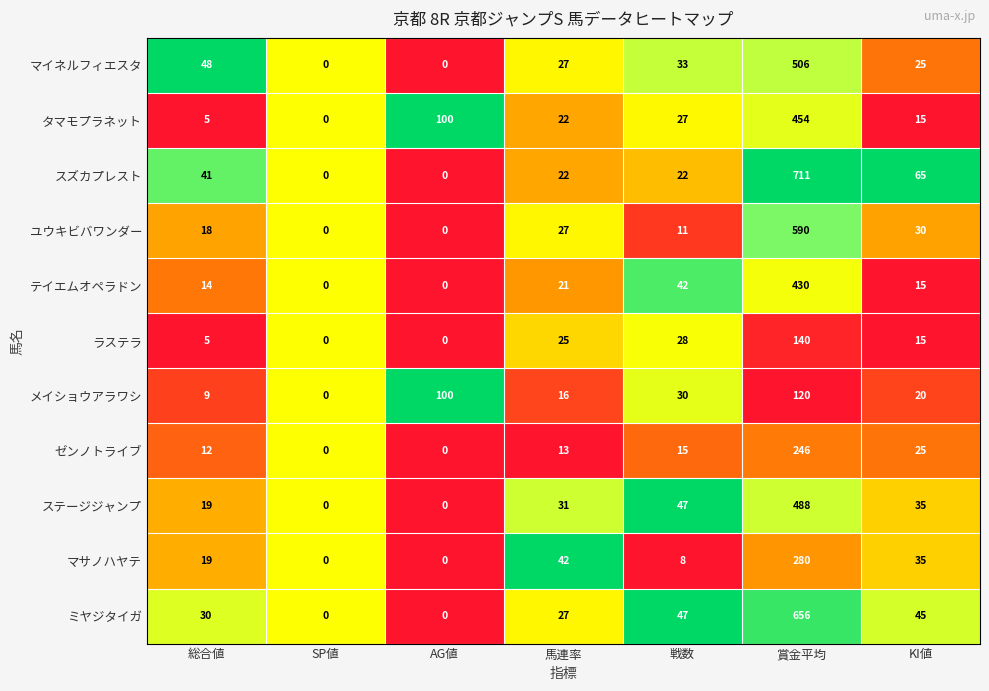

At which category is the sum across all series the highest?

賞金平均